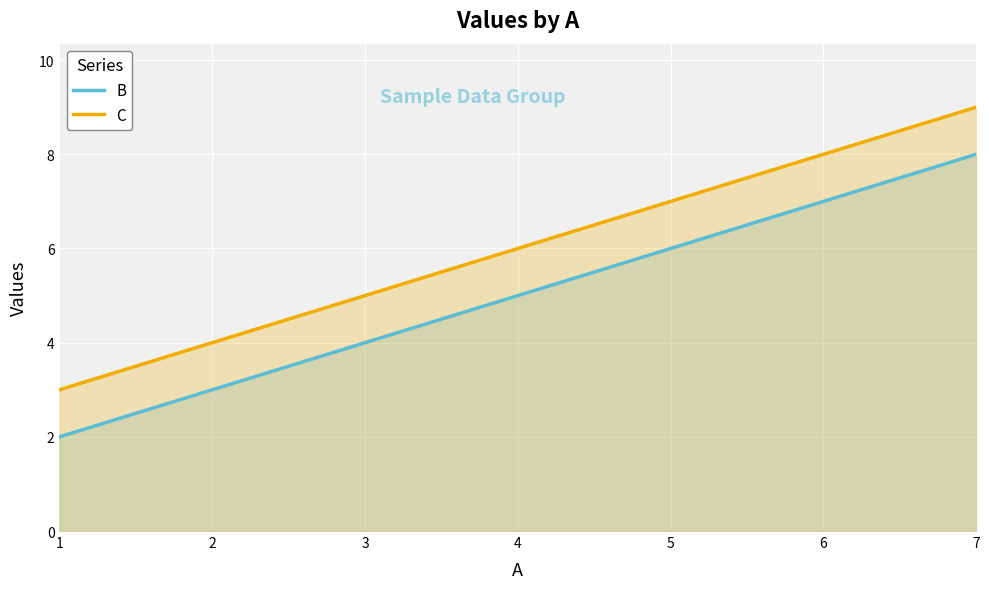

Rank the series at 1 from highest to lowest value.

C, B